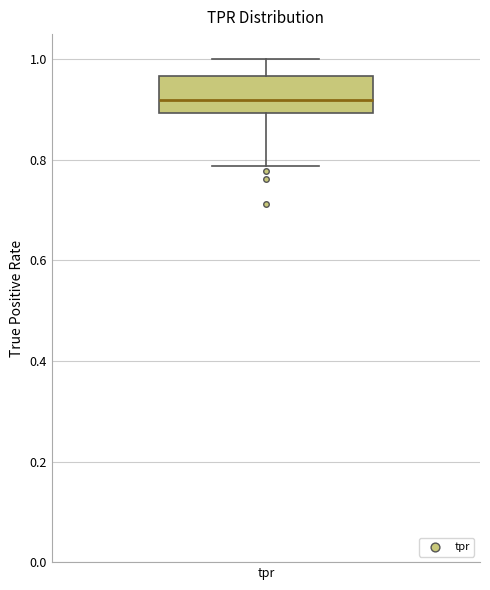

Where is the upper edge of the box for tpr on the y-axis? The values are not printed on the chart, so give them approximately, as read against the axis.

0.96